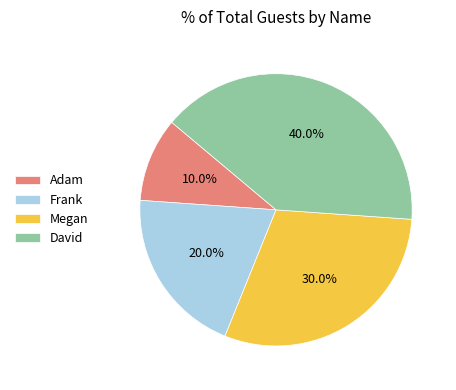

Rank the categories by value from highest to lowest.

David, Megan, Frank, Adam